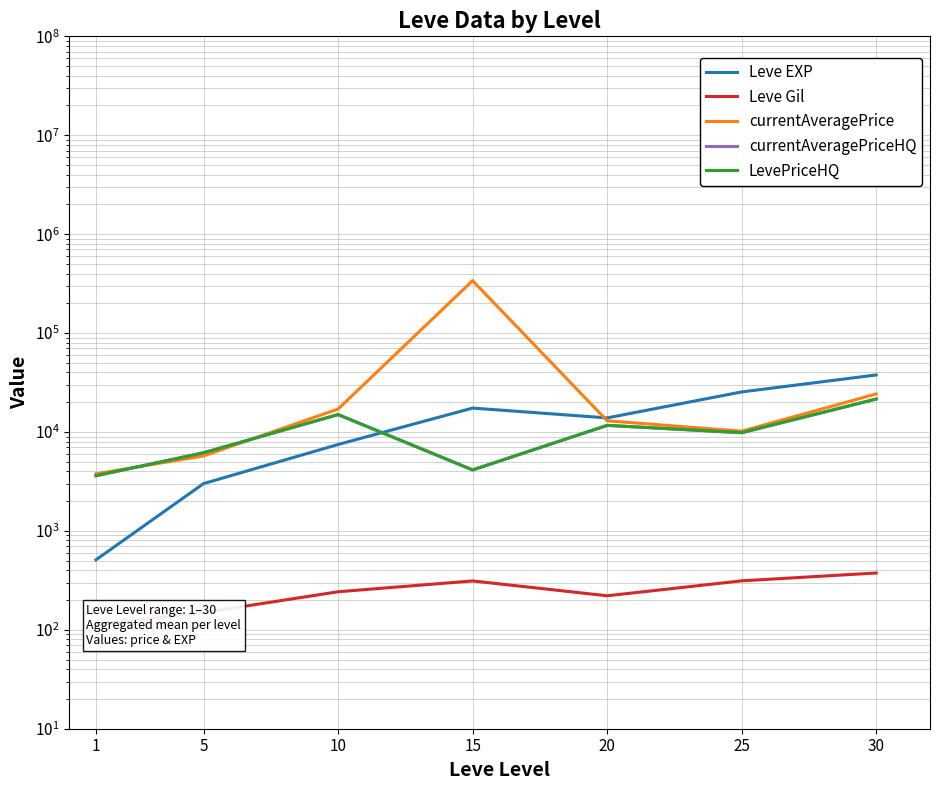

At how many categories does at least one series exceed 3147?

7